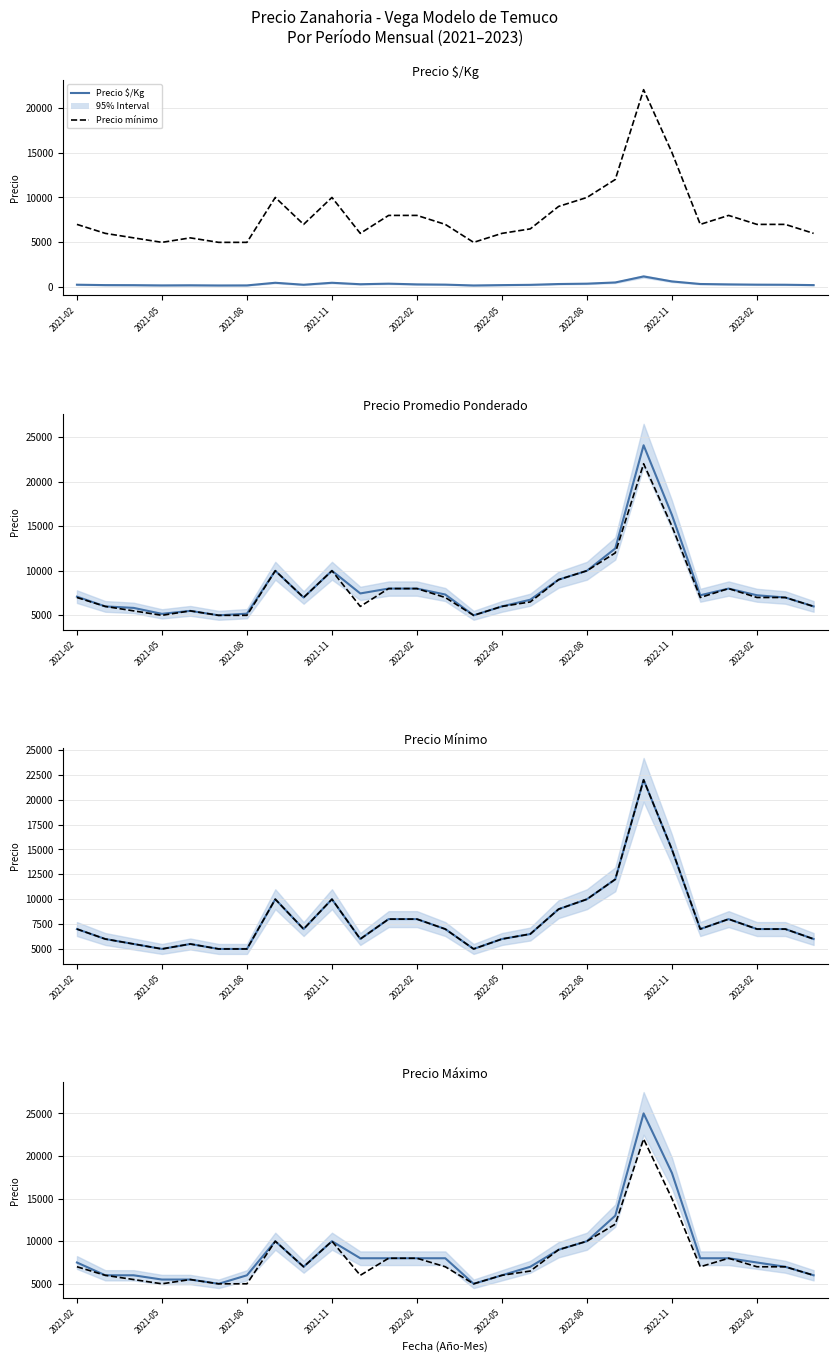

Is it true that Precio promedio ponderado equals 9000 at 17?

True